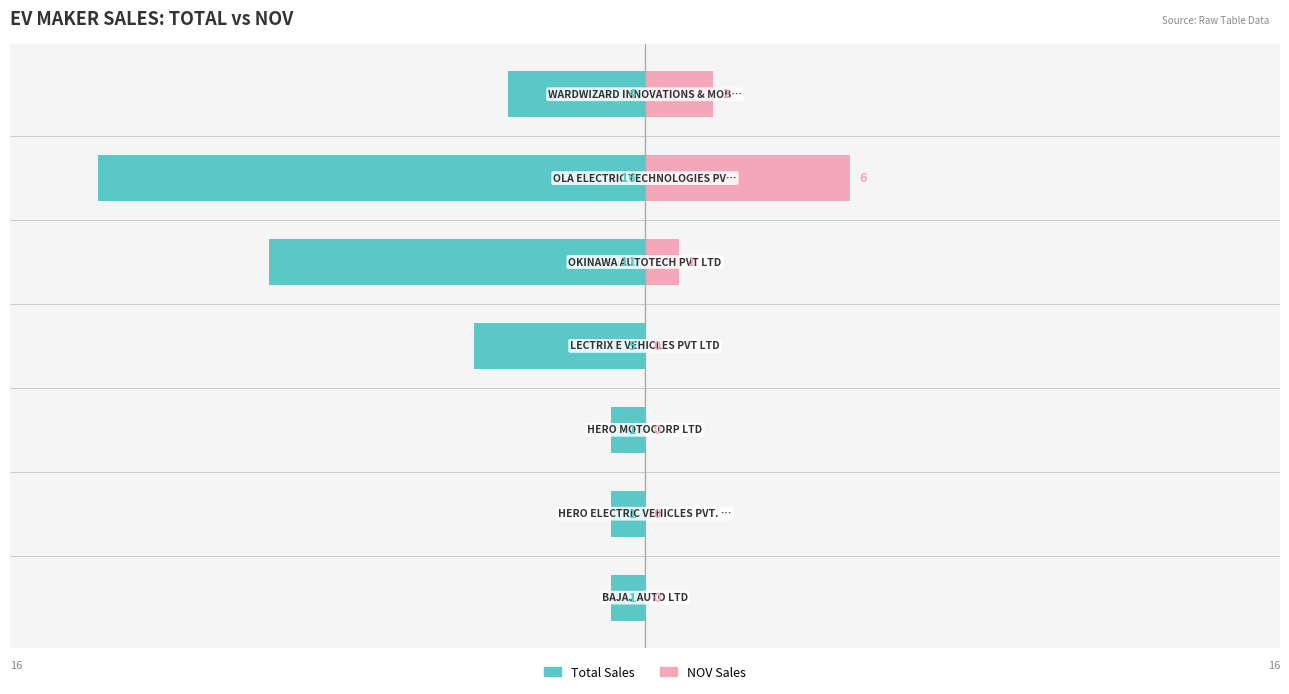

Which series has the widest spread of values?

Total Sales